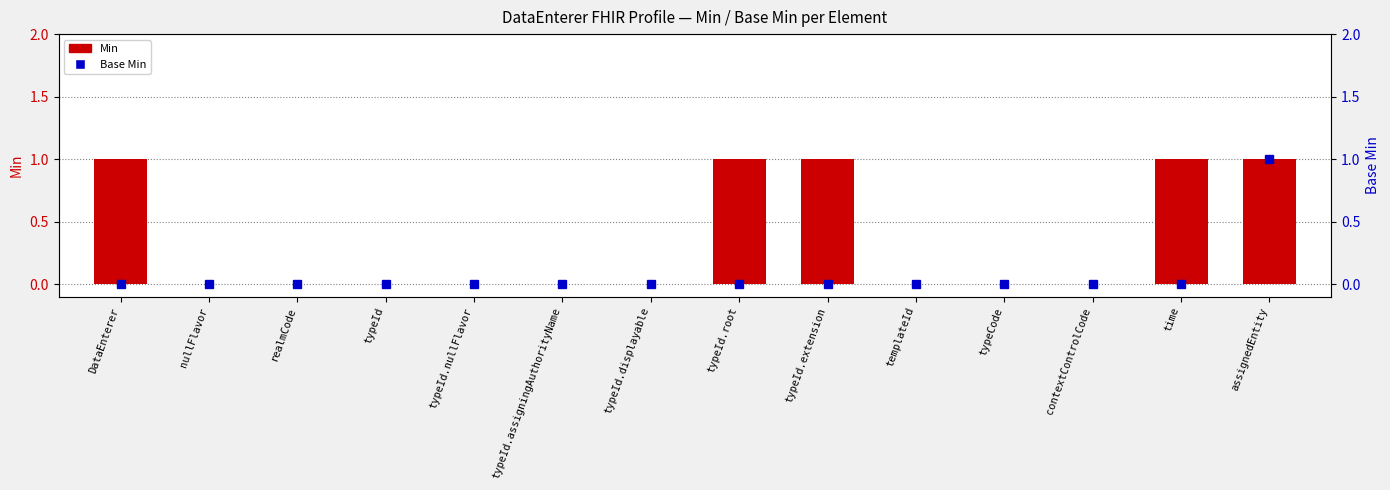

At how many categories does at least one series exceed 0?

5